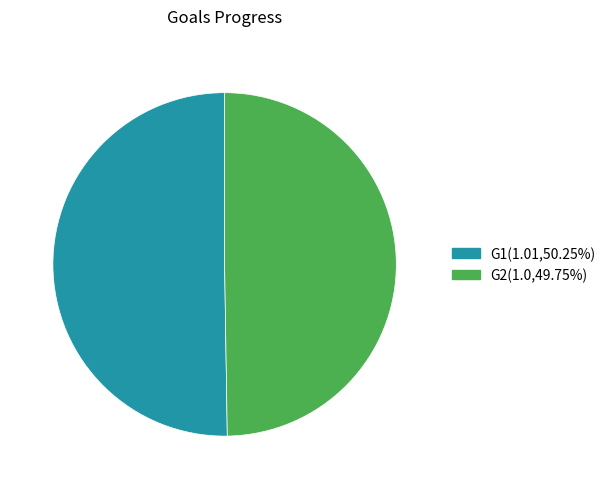

Approximately how many times larger is the value at G1 compared to G2?

1.0